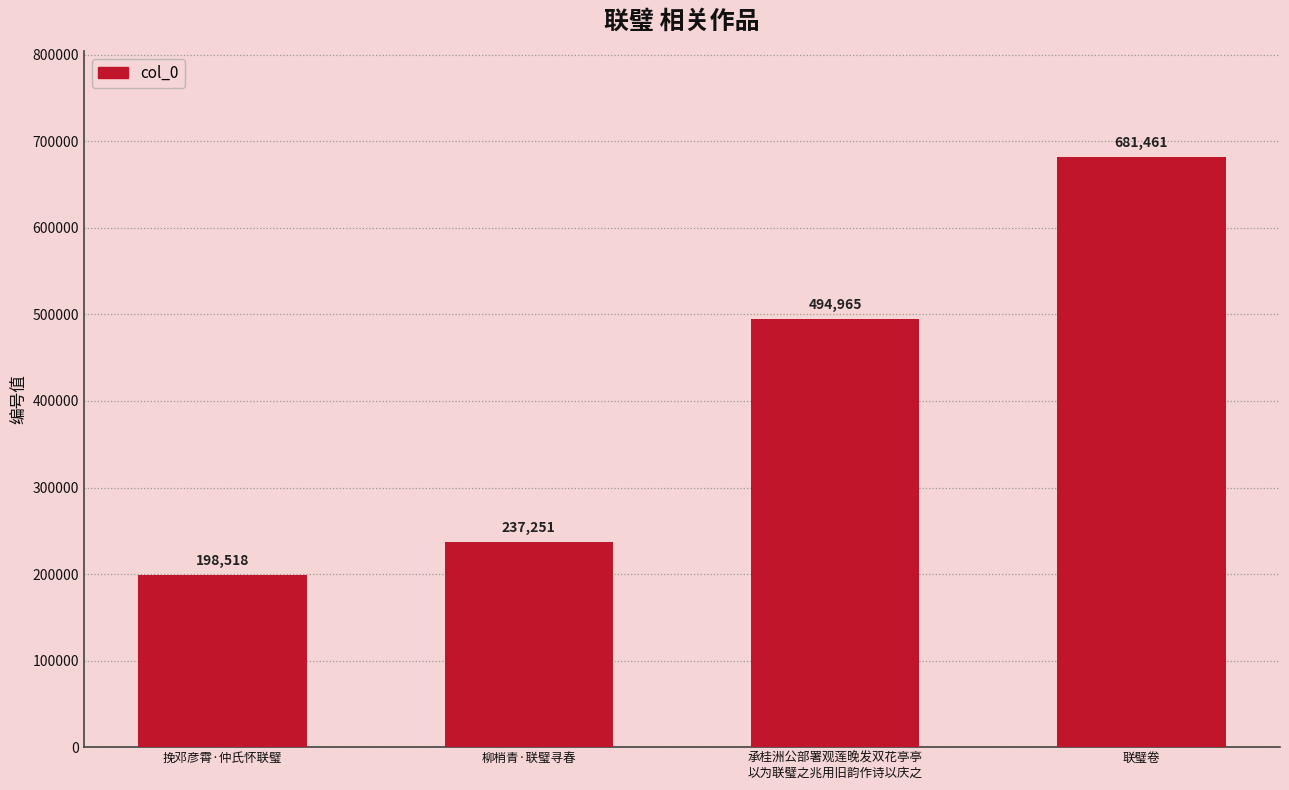

What is the minimum value shown in the chart?

198518